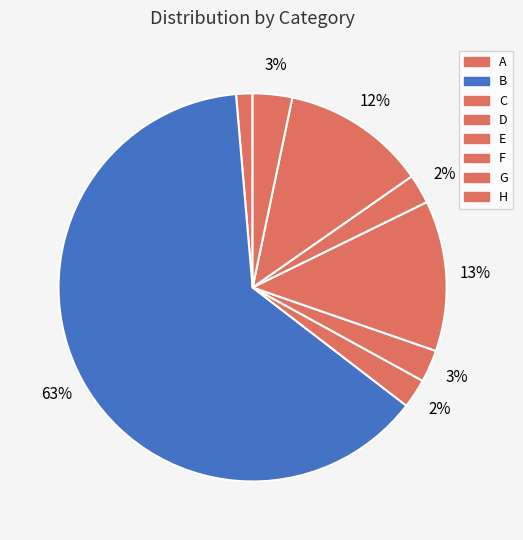

To the nearest percent, what is the difference between the largest and smallest slice percentages?

62%